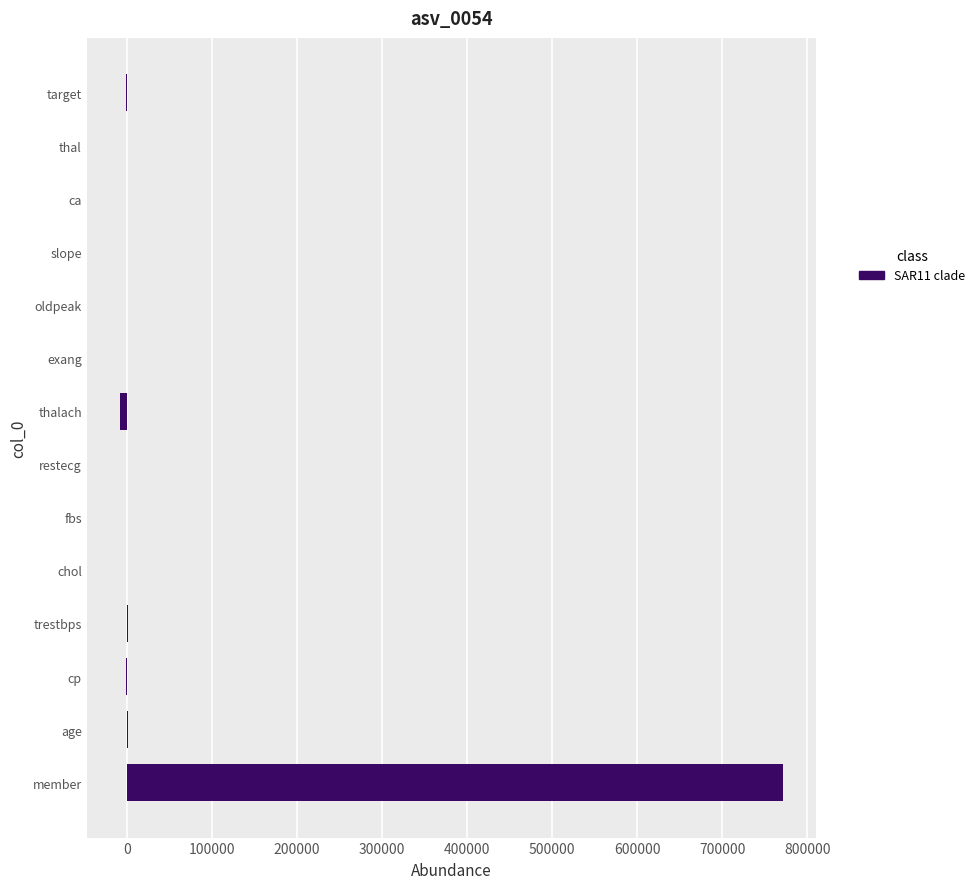

Are the bars horizontal?

Yes